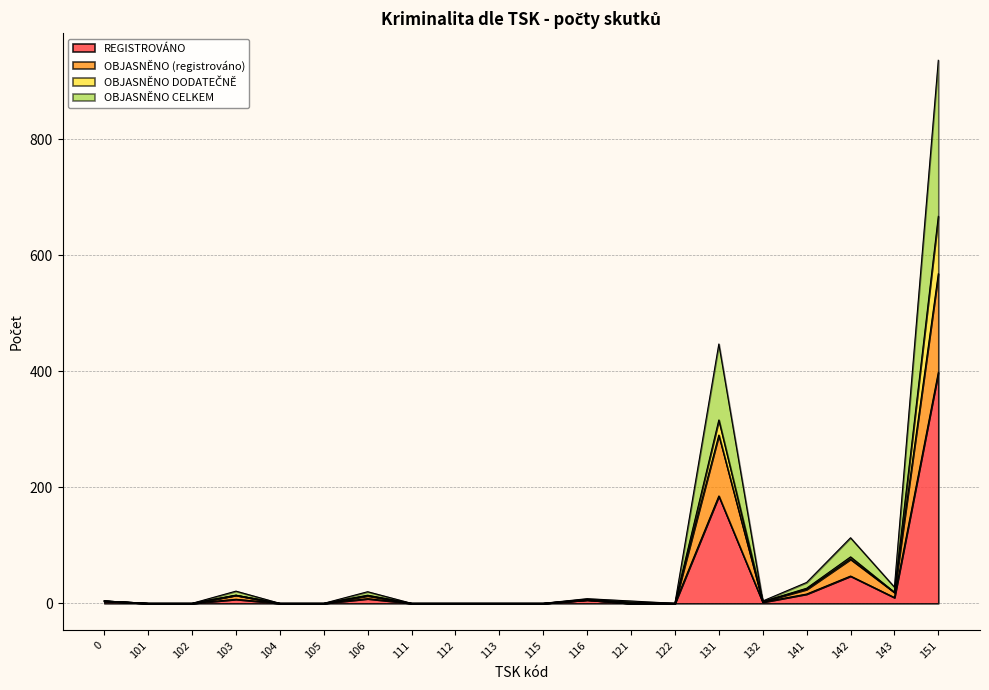

Which category has the highest value in the REGISTROVÁNO series?

151